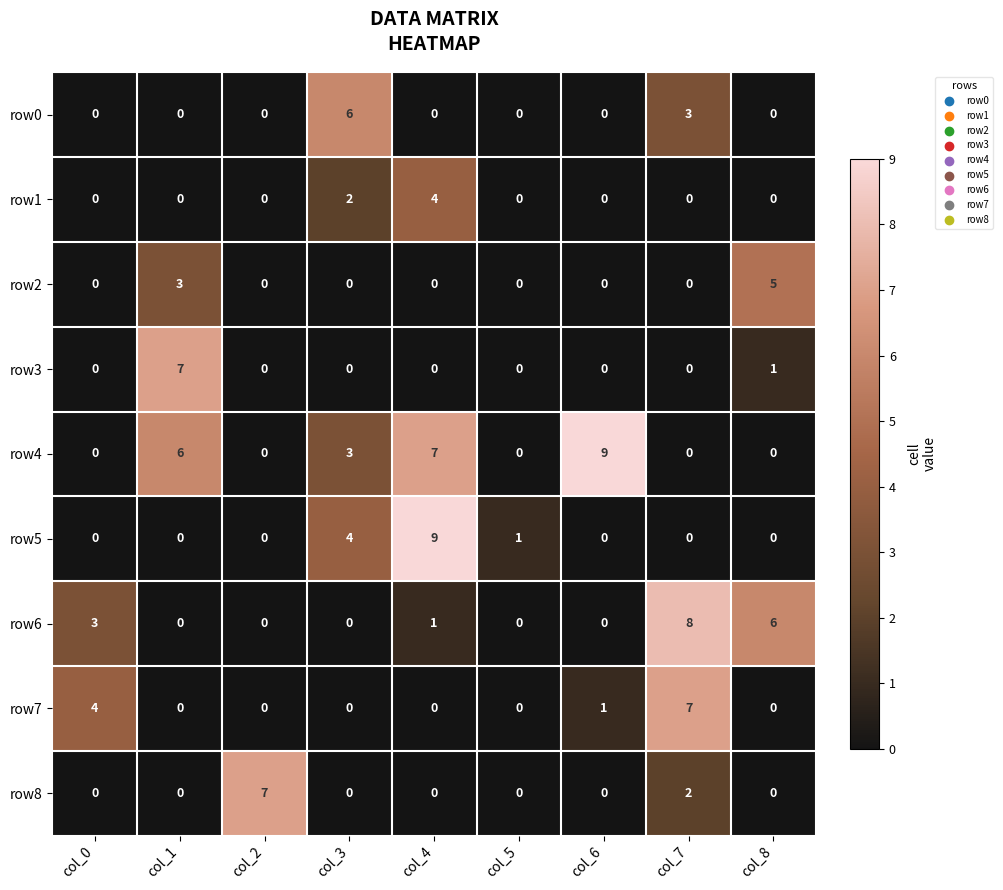

What is the maximum value for row7?

7